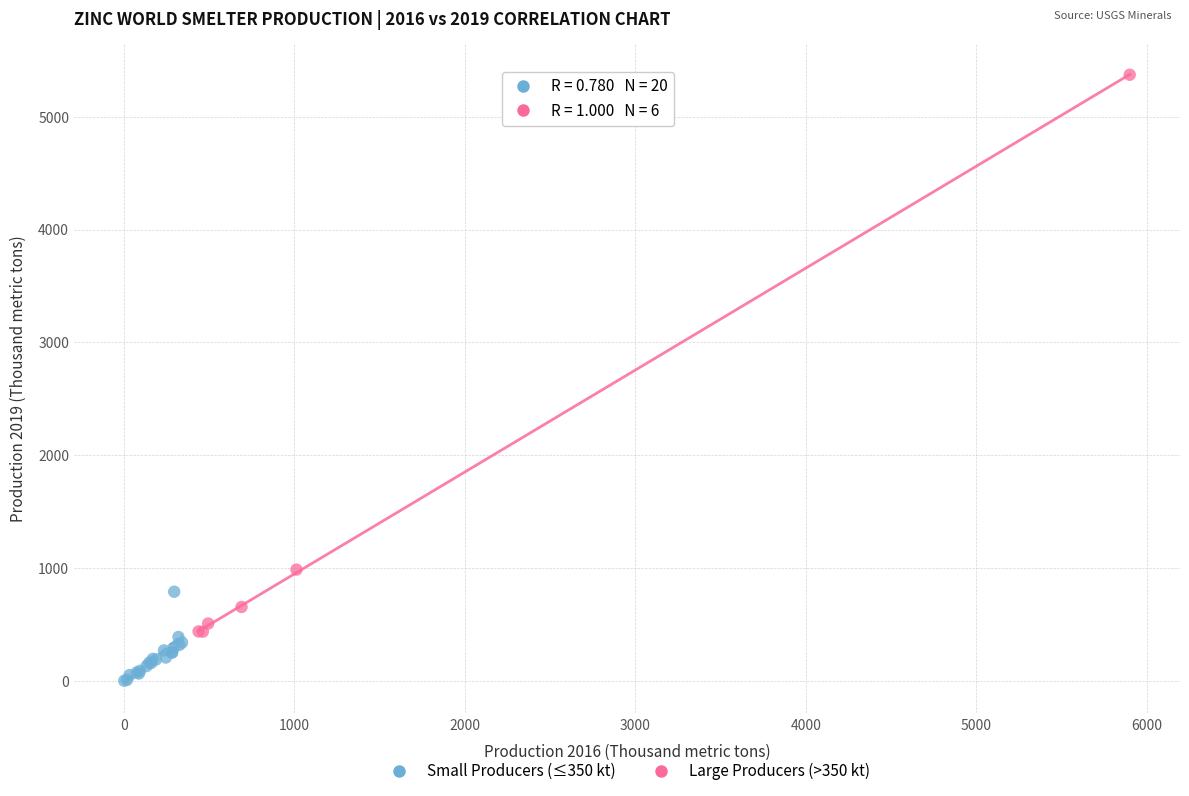

Which series contains the highest Y value?

Large Producers (>350 kt)